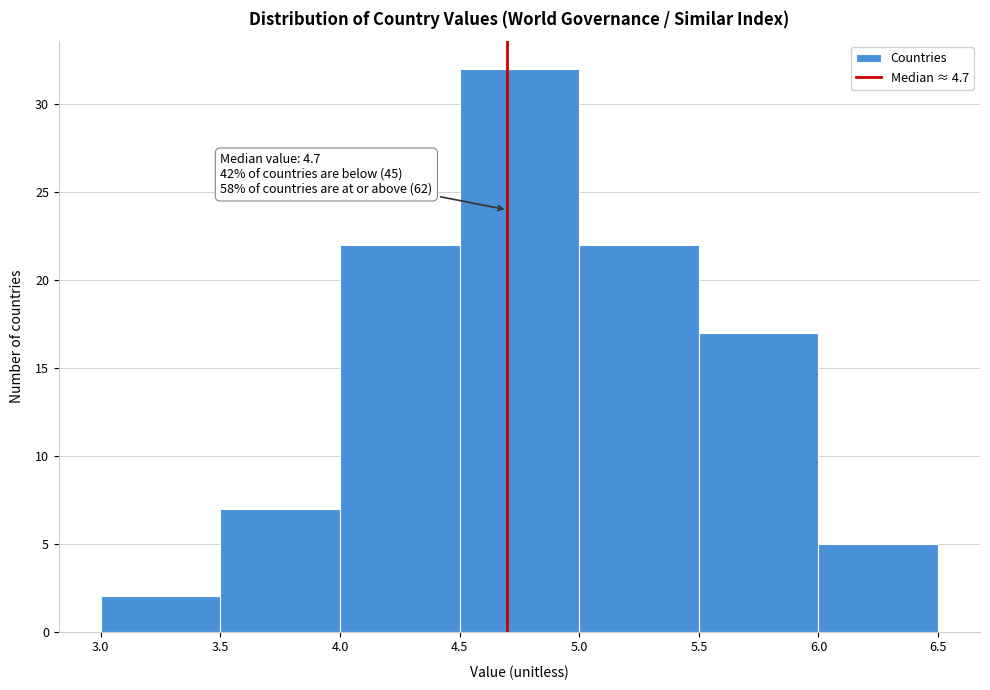

Which range on the x-axis has the tallest bar?

4.5 to 5.0